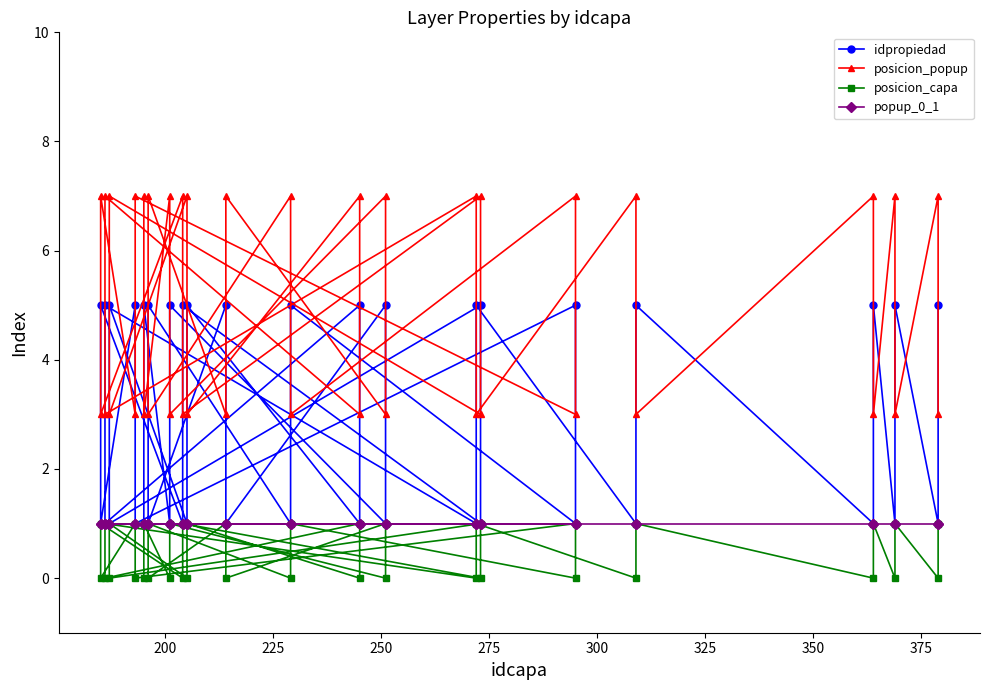

How many data points does each series have?

40